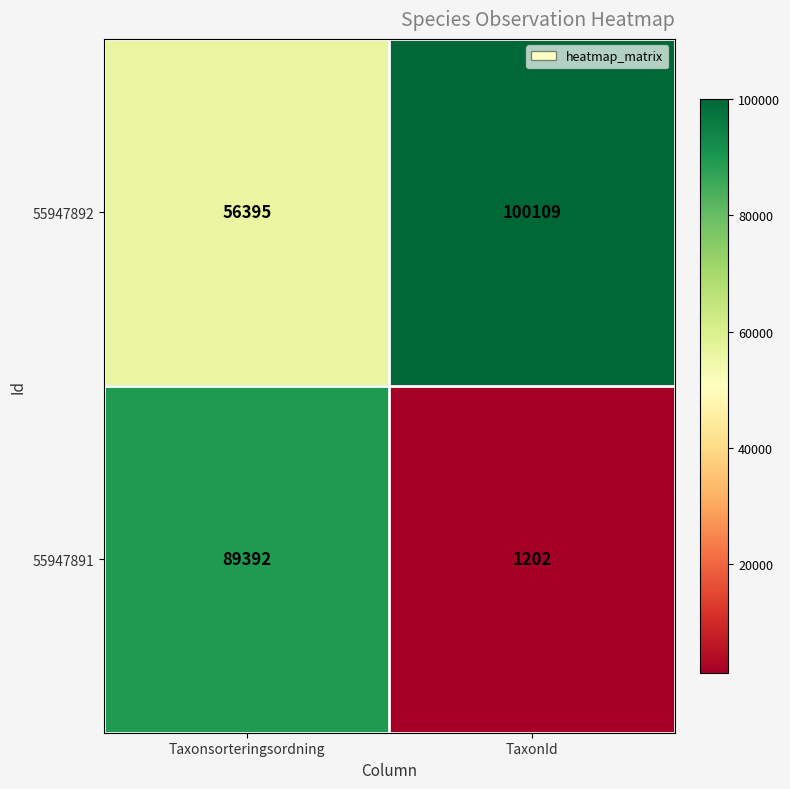

Between Taxonsorteringsordning and TaxonId, which series saw the biggest shift?

55947891